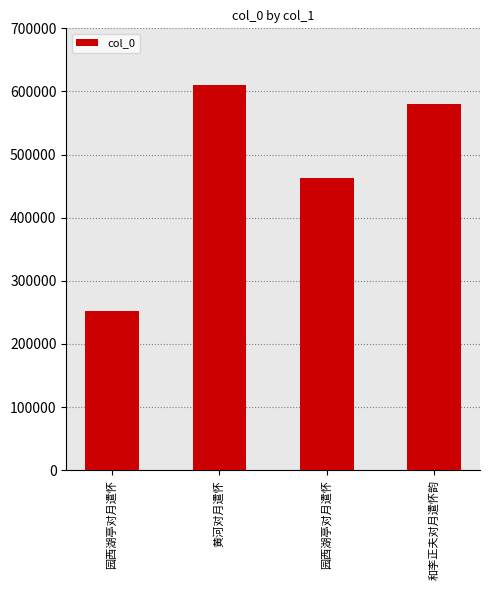

What is the value of the 2nd bar from the left?

609754